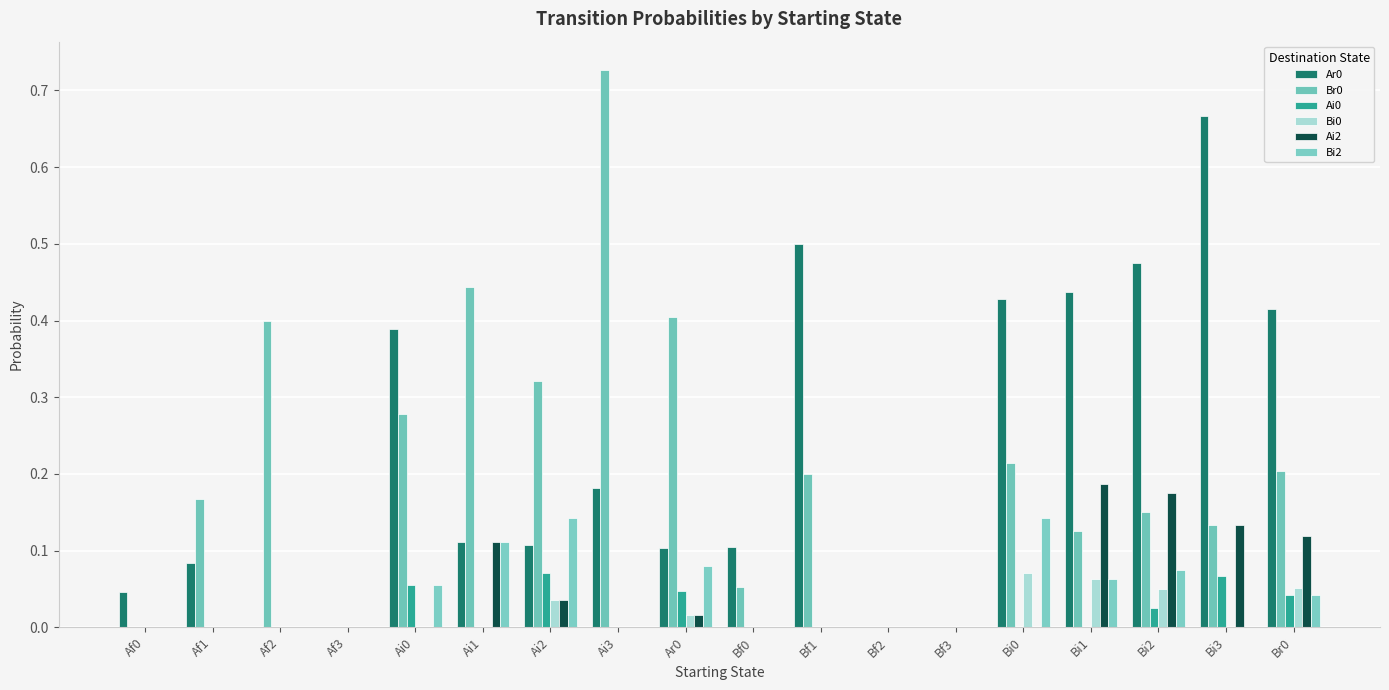

What is the difference between the maximum and minimum values in the Br0 series?

0.7